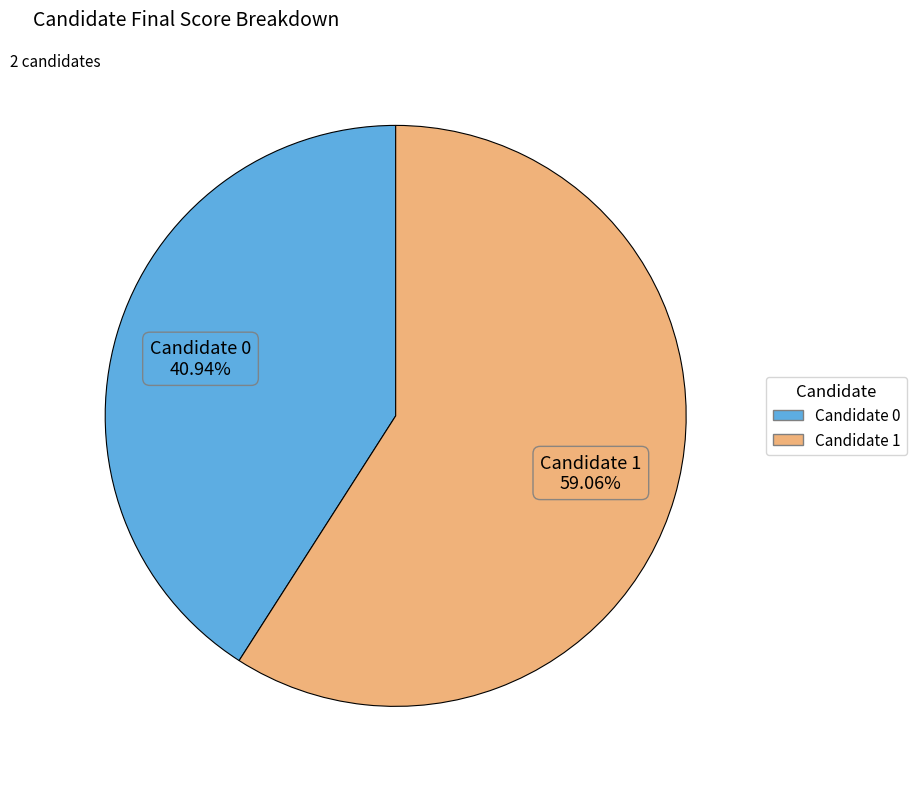

To the nearest percent, what percentage of the pie is Candidate 1?

59%